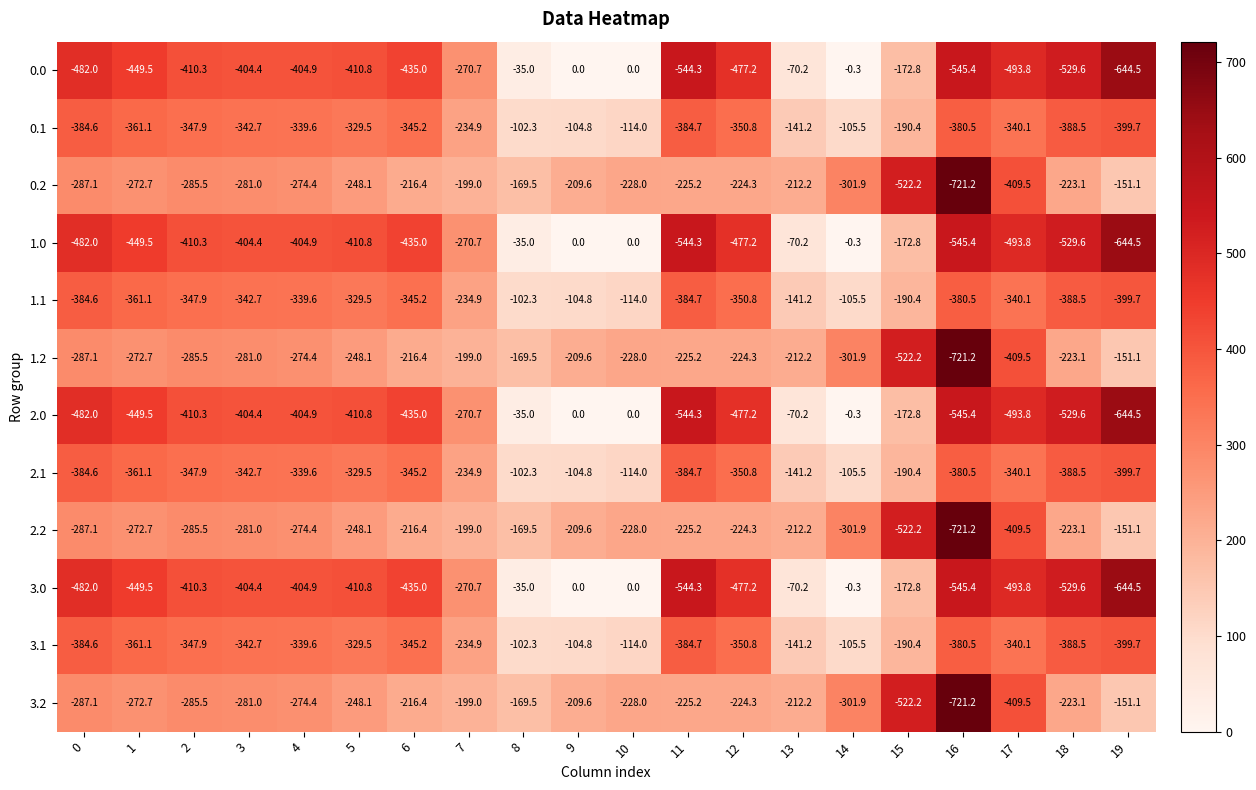

List the labels in order of 2.1 value, smallest first.

19, 18, 11, 0, 16, 1, 12, 2, 6, 3, 17, 4, 5, 7, 15, 13, 10, 14, 9, 8